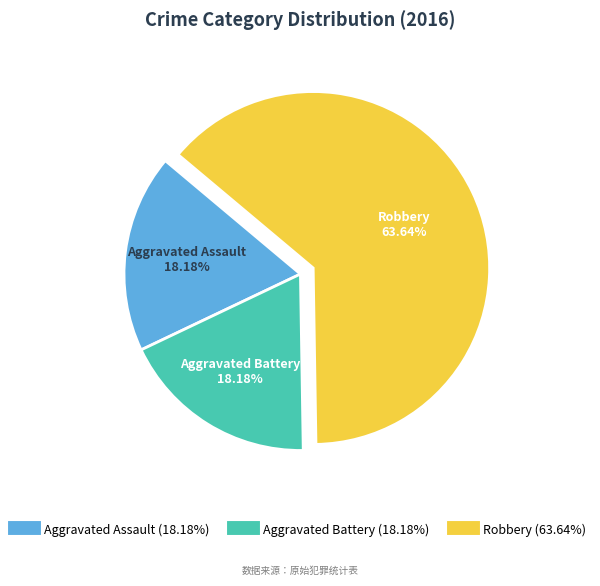

How many slices are in this pie chart?

3